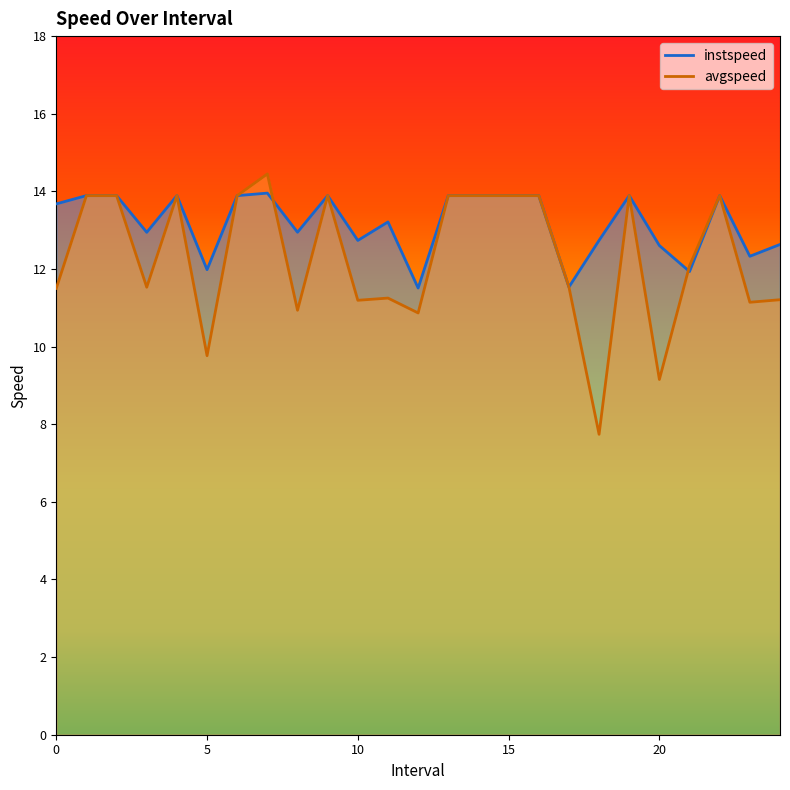

Does the chart display data point markers on the line(s)?

No